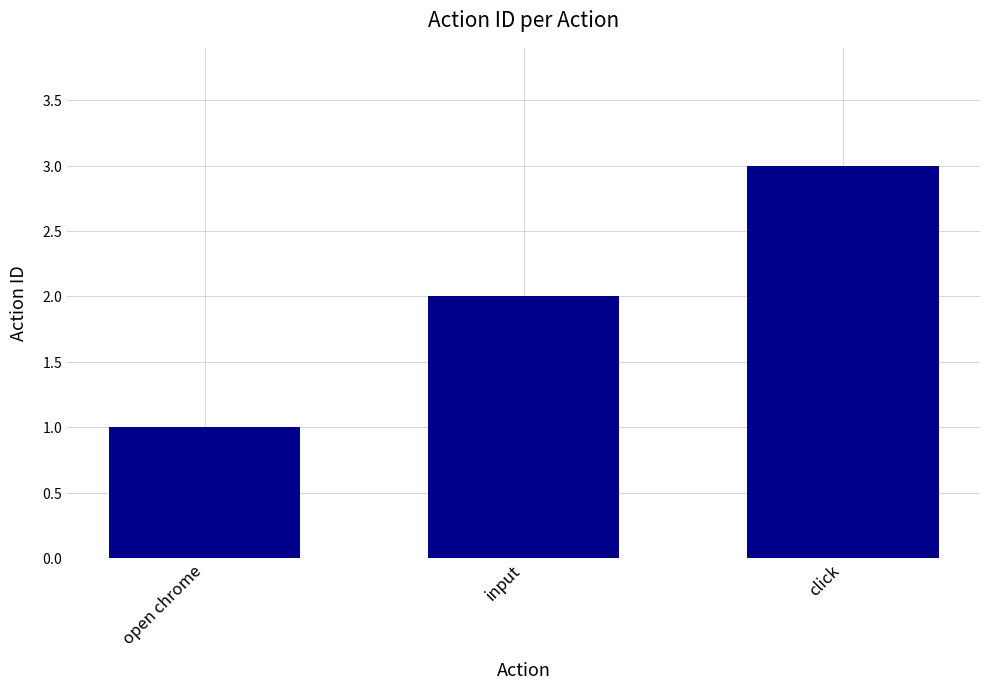

What is the difference between the values at input and open chrome?

1